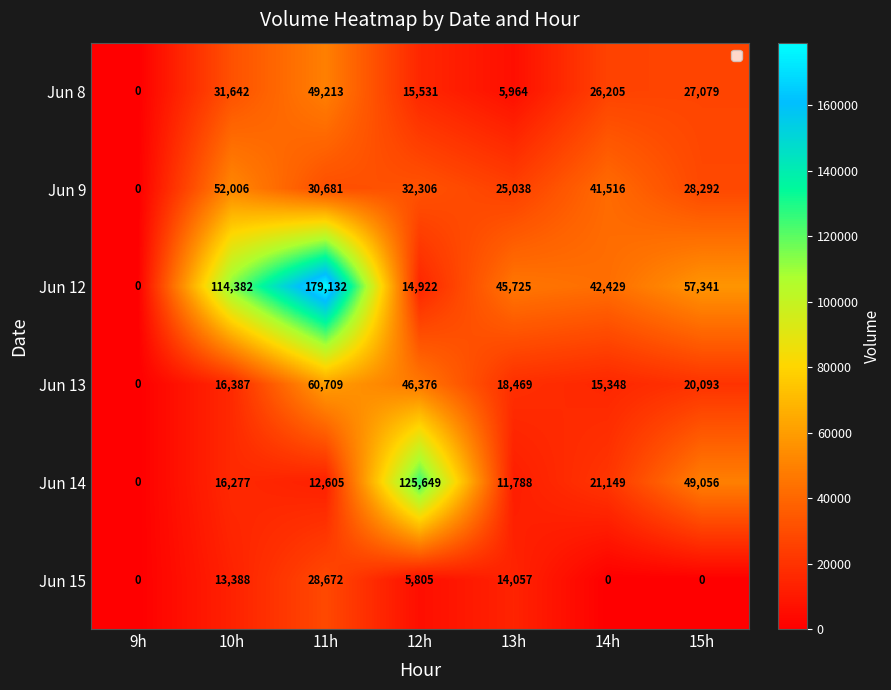

Which series has the largest range (max minus min)?

Jun 12